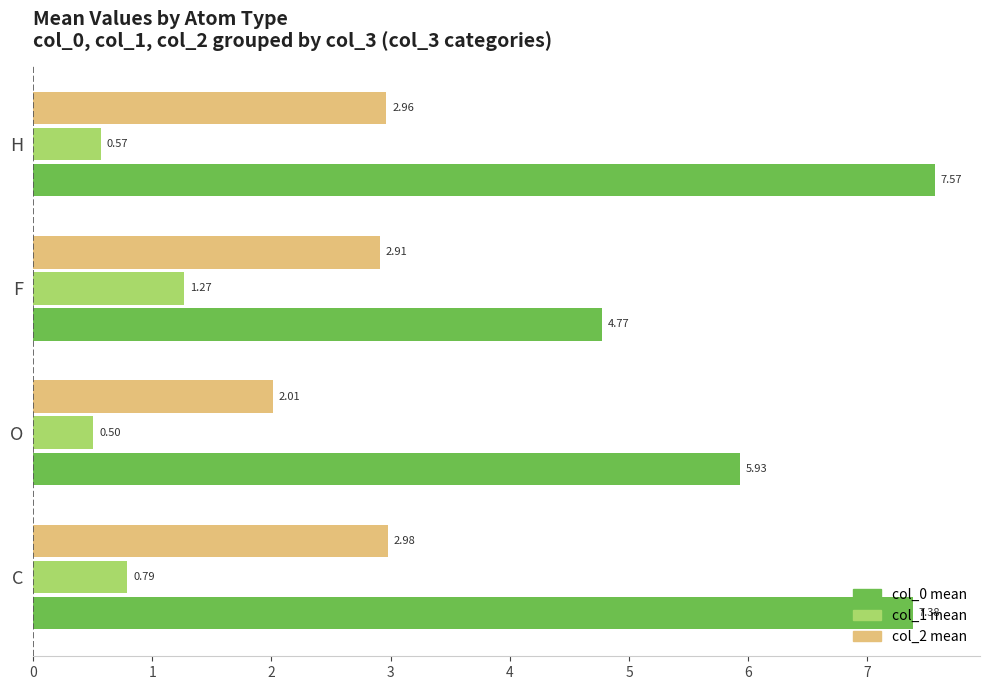

What is the sum of all col_2 mean values?

10.9